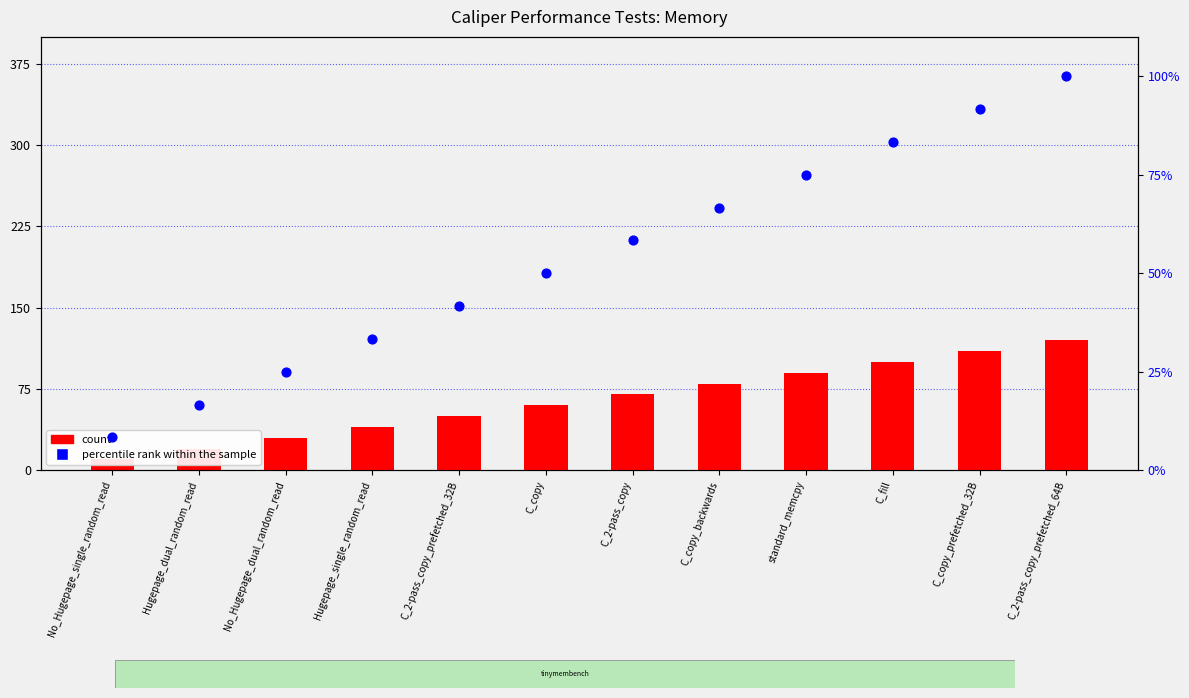

Which series has the largest Y range (max minus min)?

count